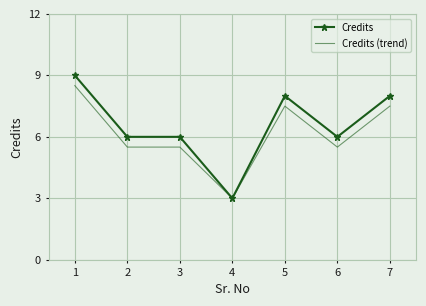

What is the difference between the second highest and second lowest values in the Credits (trend) series?

2.0